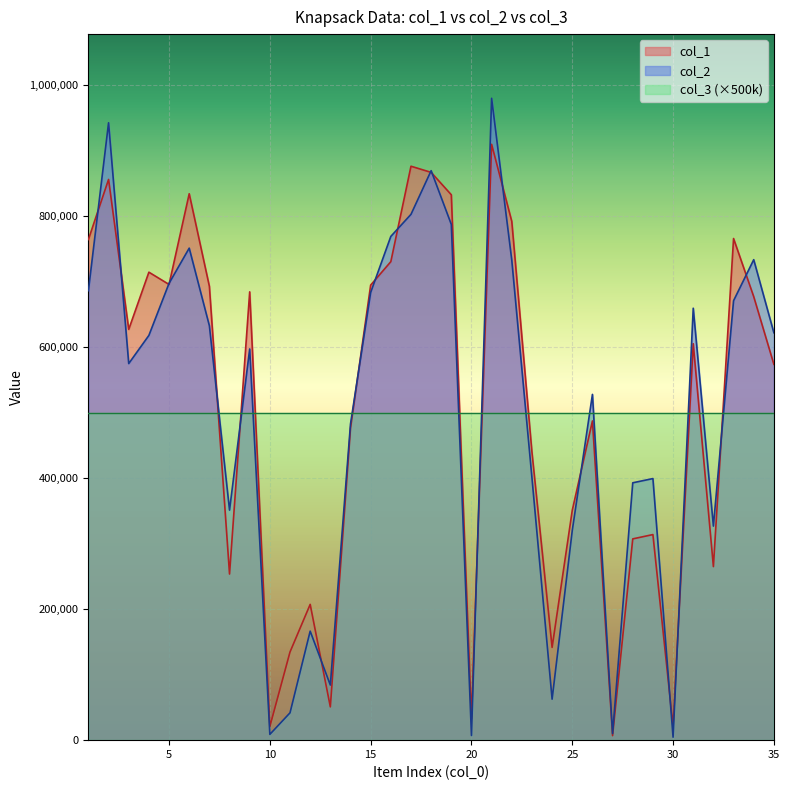

True or false: col_2 and col_1 cross at least once.

True